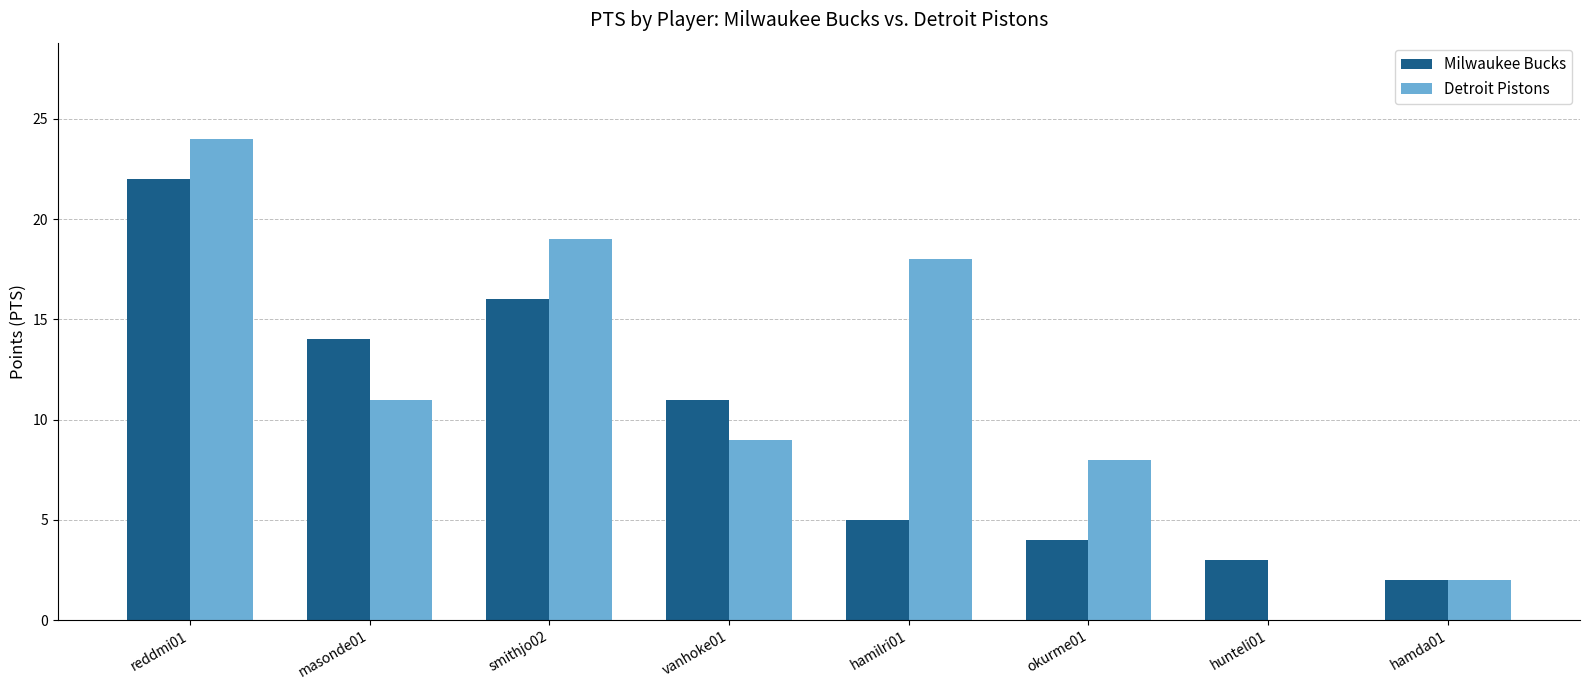

What is the maximum value shown in the chart?

24